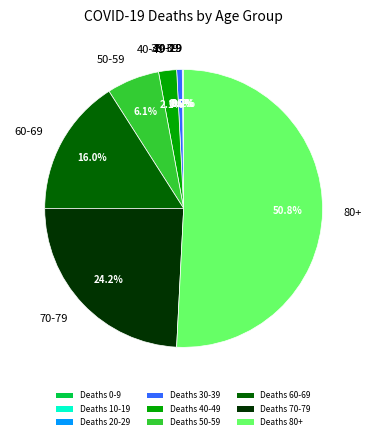

How many segments does this pie chart have?

9